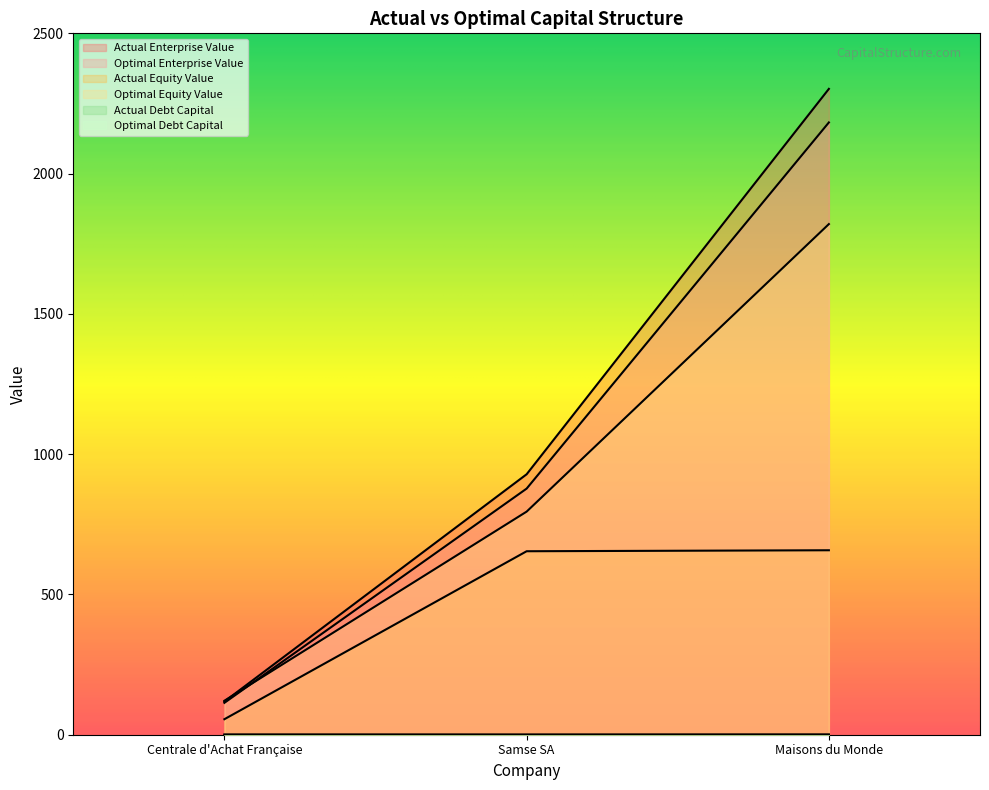

How many data points in optimal_equity_value are less than 795?

1